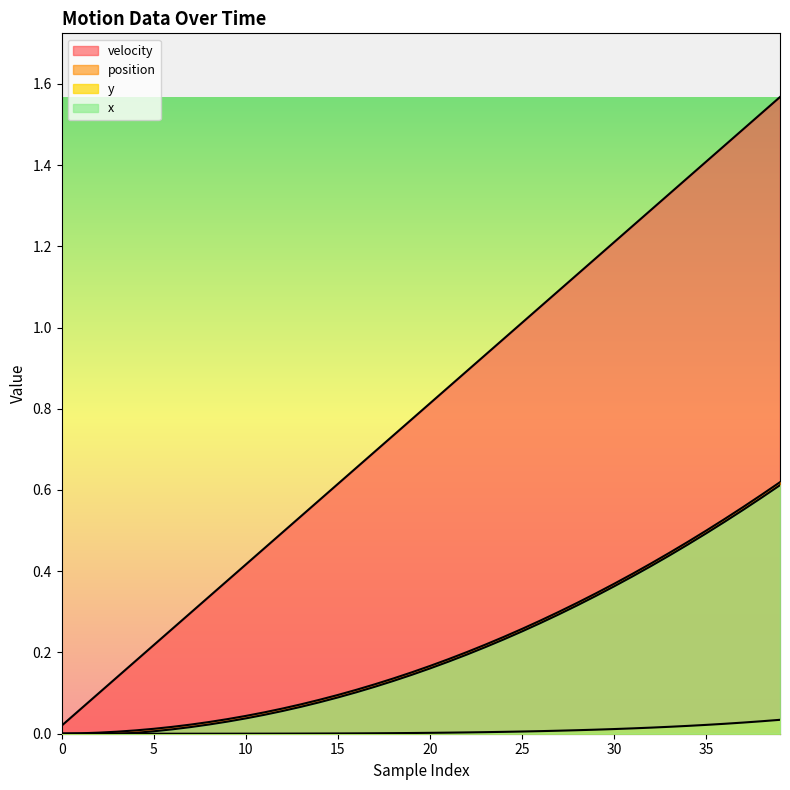

Reading left to right, what are all the values shown in this chart?

position: 0.0	0.0	0.0	0.0	0.0	0.0	0.0	0.0	0.0	0.0	0.0	0.1	0.1	0.1	0.1	0.1	0.1	0.1	0.1	0.2	0.2	0.2	0.2	0.2	0.2	0.3	0.3	0.3	0.3	0.3	0.4	0.4	0.4	0.4	0.5	0.5	0.5	0.6	0.6	0.6
velocity: 0.0	0.1	0.1	0.1	0.2	0.2	0.3	0.3	0.3	0.4	0.4	0.5	0.5	0.5	0.6	0.6	0.7	0.7	0.7	0.8	0.8	0.9	0.9	0.9	1.0	1.0	1.1	1.1	1.1	1.2	1.2	1.2	1.3	1.3	1.4	1.4	1.4	1.5	1.5	1.6
y: 0.0	0.0	0.0	0.0	0.0	0.0	0.0	0.0	0.0	0.0	0.0	0.0	0.0	0.0	0.0	0.0	0.0	0.0	0.0	0.0	0.0	0.0	0.0	0.0	0.0	0.0	0.0	0.0	0.0	0.0	0.0	0.0	0.0	0.0	0.0	0.0	0.0	0.0	0.0	0.0
x_col: 0.0	0.0	0.0	0.0	0.0	0.0	0.0	0.0	0.0	0.0	0.0	0.0	0.1	0.1	0.1	0.1	0.1	0.1	0.1	0.1	0.2	0.2	0.2	0.2	0.2	0.3	0.3	0.3	0.3	0.3	0.4	0.4	0.4	0.4	0.5	0.5	0.5	0.6	0.6	0.6